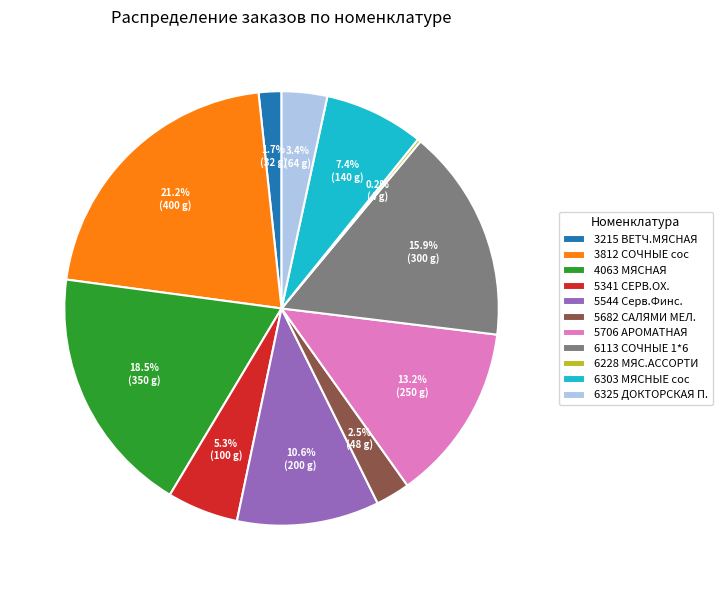

What is the total percentage of 3812 СОЧНЫЕ сос and 3215 ВЕТЧ.МЯСНАЯ?

22.9%